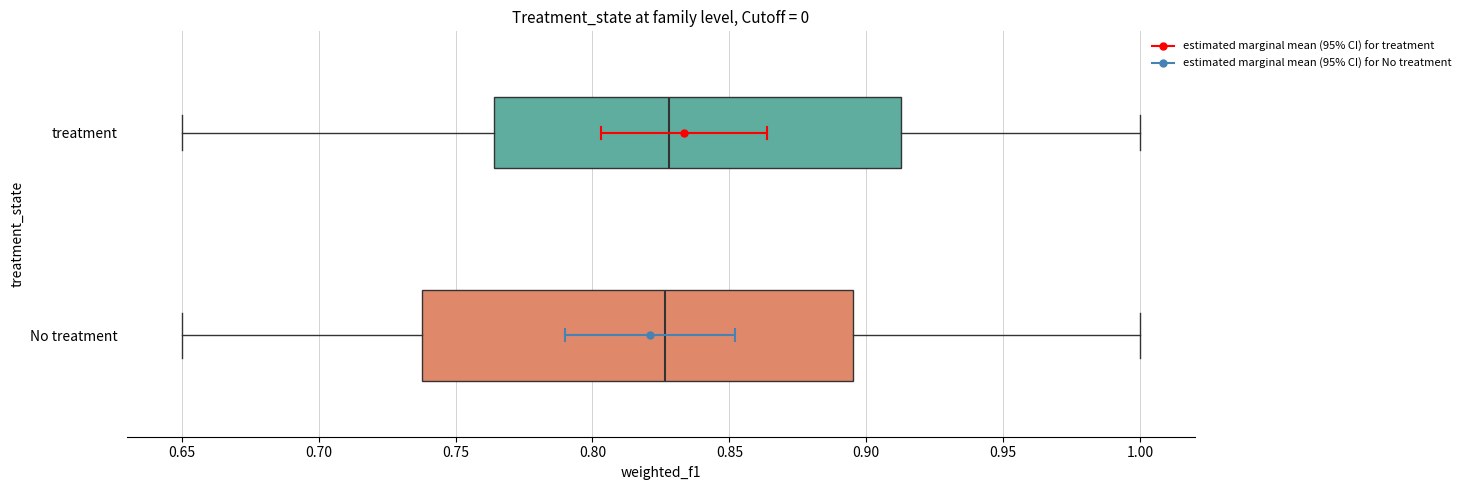

Where is the left edge of the box for No treatment on the x-axis? The values are not printed on the chart, so give them approximately, as read against the axis.

0.740